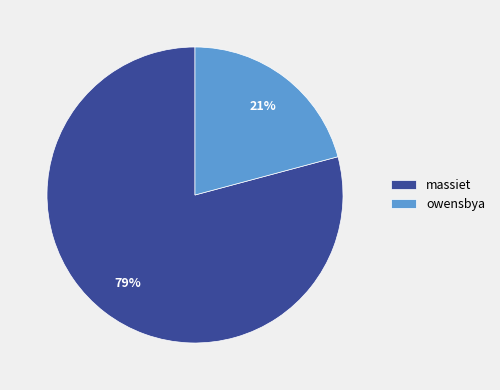

What percentage is the owensbya slice, to the nearest percent?

21%